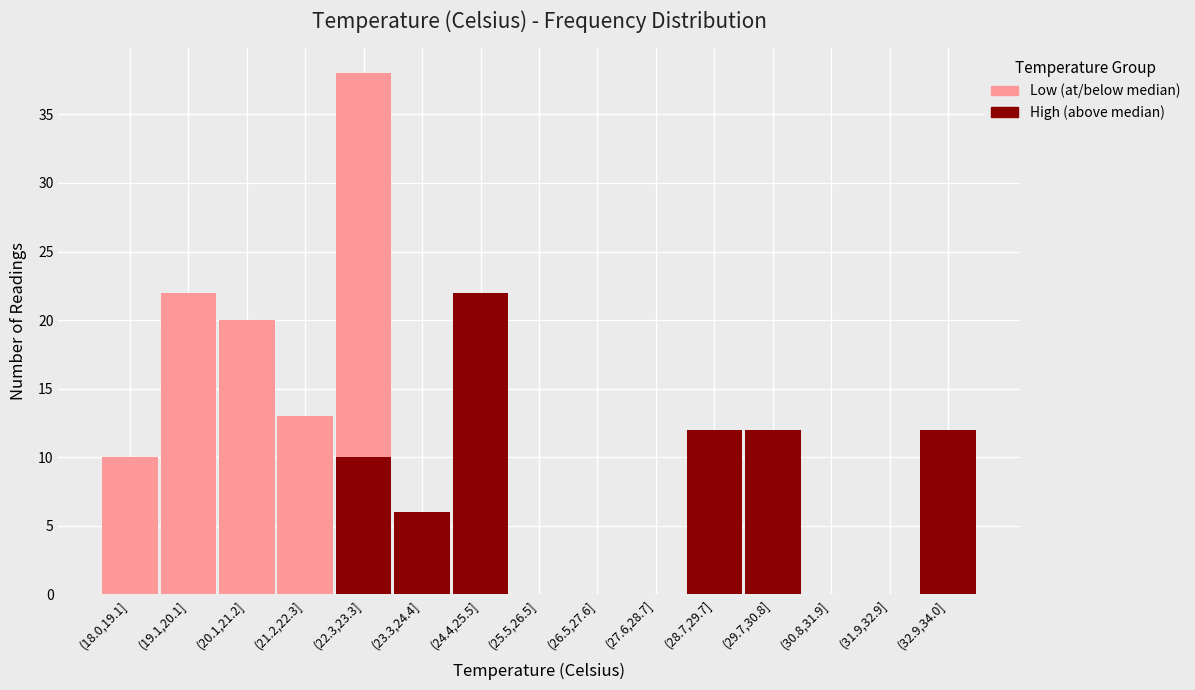

Reading left to right, transcribe the values for High (above median).

(18.0,19.1]=0	(19.1,20.1]=0	(20.1,21.2]=0	(21.2,22.3]=0	(22.3,23.3]=10	(23.3,24.4]=6	(24.4,25.5]=22	(25.5,26.5]=0	(26.5,27.6]=0	(27.6,28.7]=0	(28.7,29.7]=12	(29.7,30.8]=12	(30.8,31.9]=0	(31.9,32.9]=0	(32.9,34.0]=12